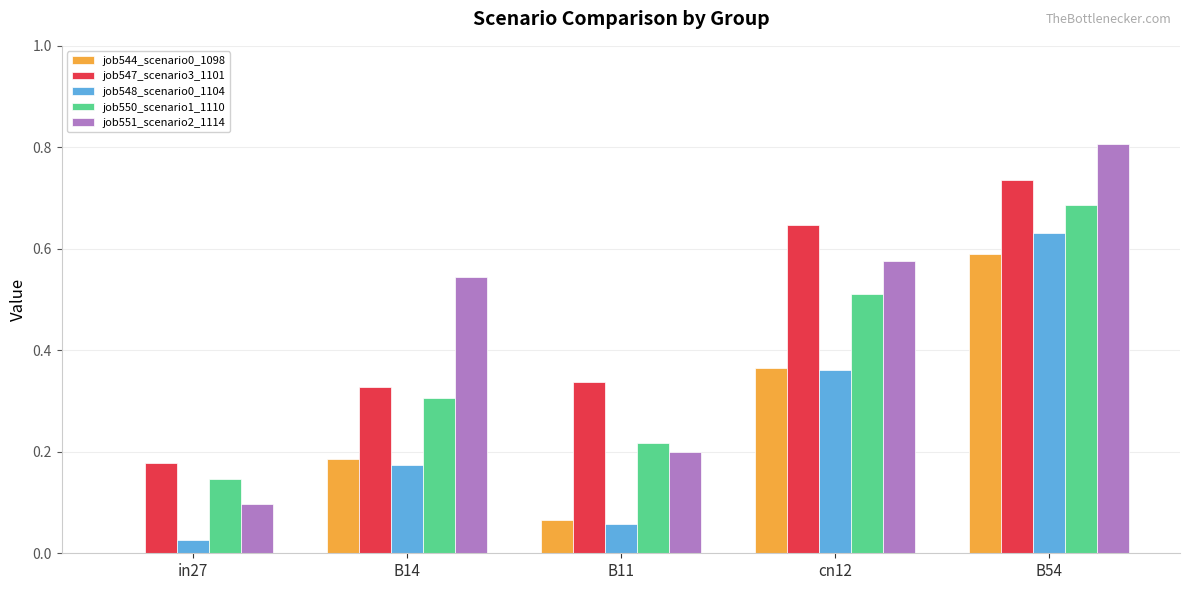

At which category is the sum across all series the highest?

B54